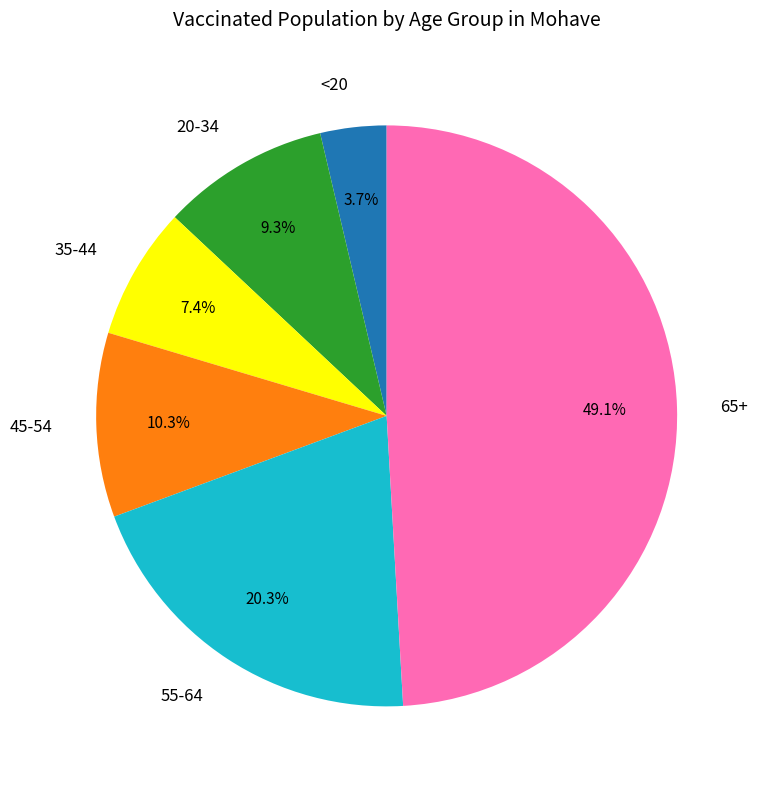

Approximately how many times larger is the value at 55-64 compared to 45-54?

2.0